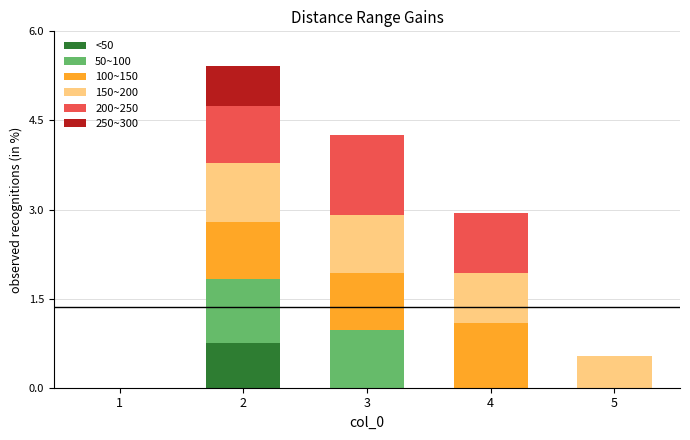

What is the total value across all series at 2?

5.4